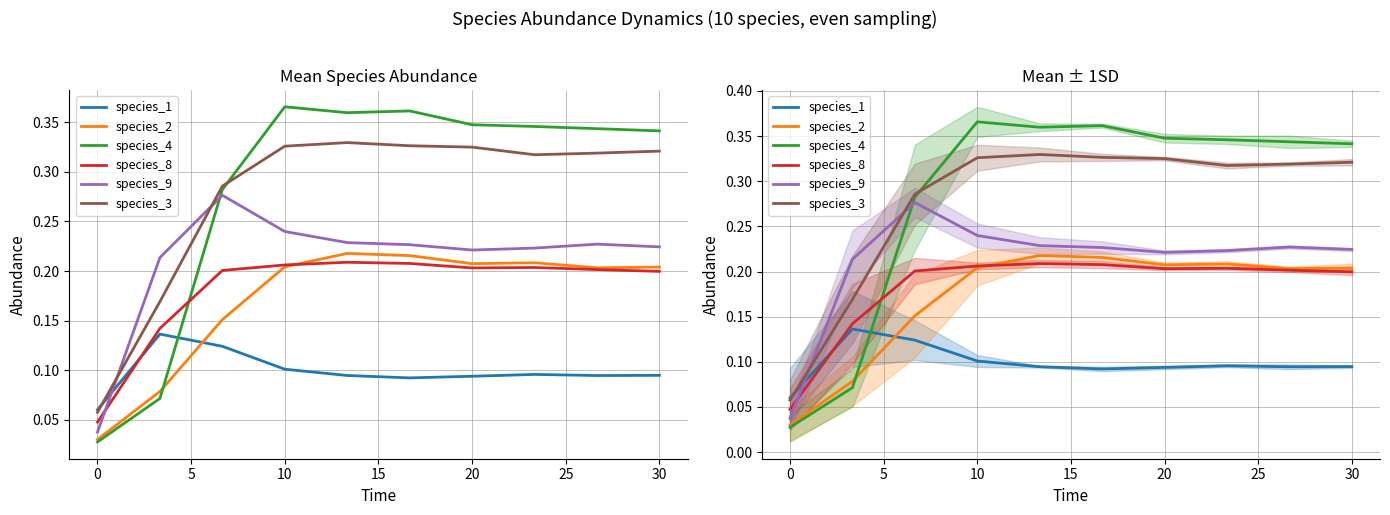

True or false: species_2 and species_4 cross at least once.

True